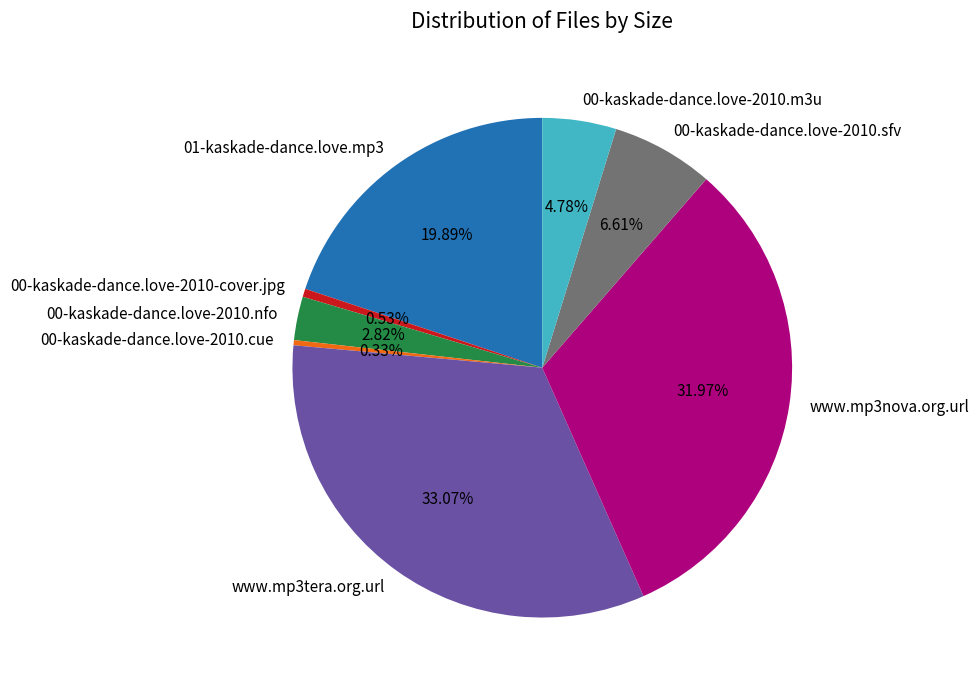

Which has a higher value, www.mp3tera.org.url or 00-kaskade-dance.love-2010-cover.jpg?

www.mp3tera.org.url